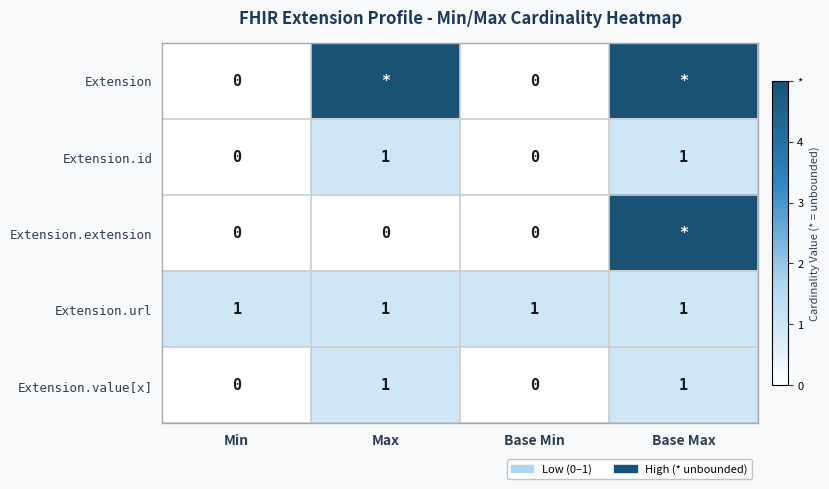

Is the value of Extension.id at Base Min greater than the value of Extension.url at Min?

No